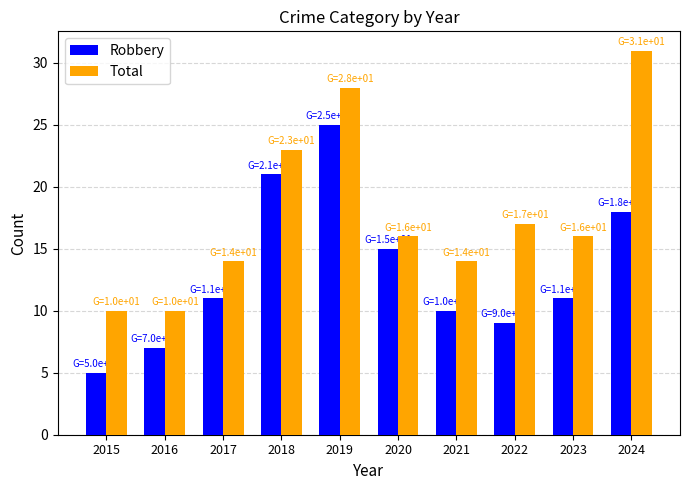

Rank the series by their average value, from highest to lowest.

Total, Robbery